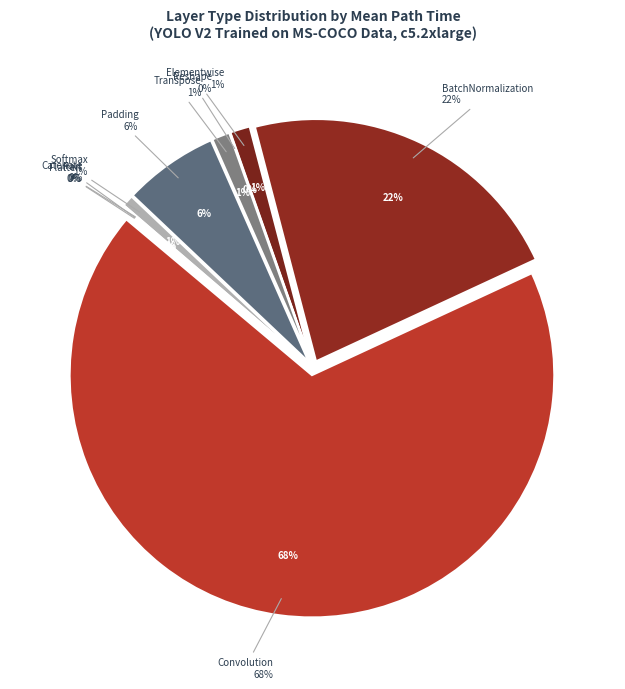

Does Padding represent more than half of the total?

No